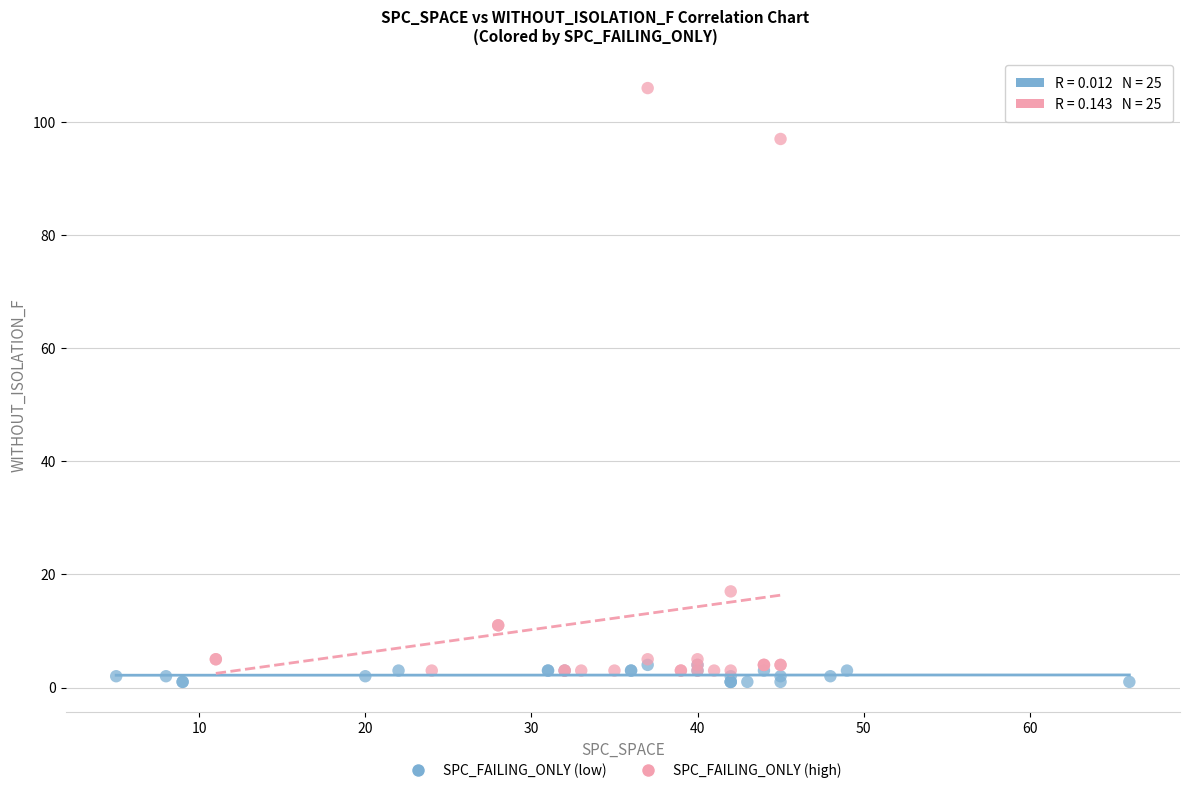

Which series contains the lowest Y value?

SPC_FAILING_ONLY (low)